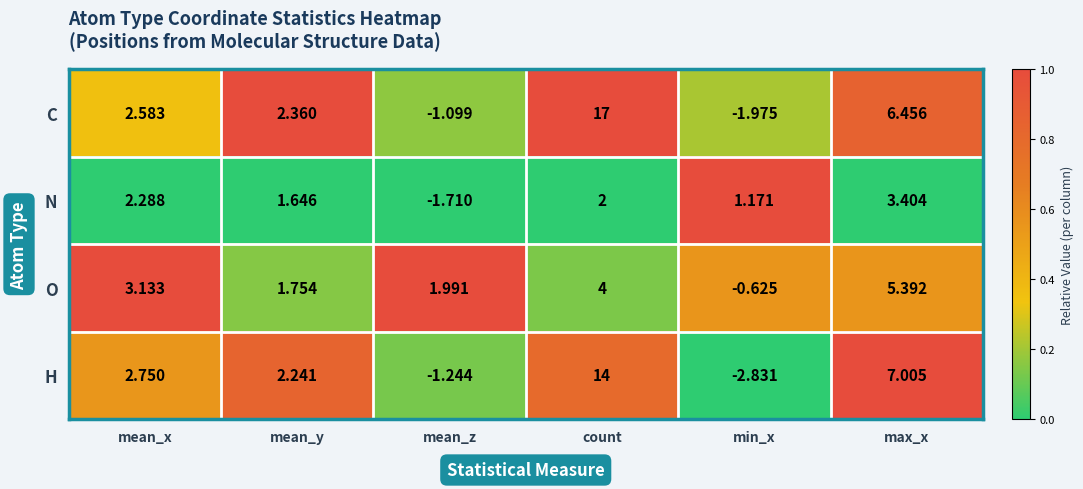

What is the spread (max minus min) of values at max_x?

3.6